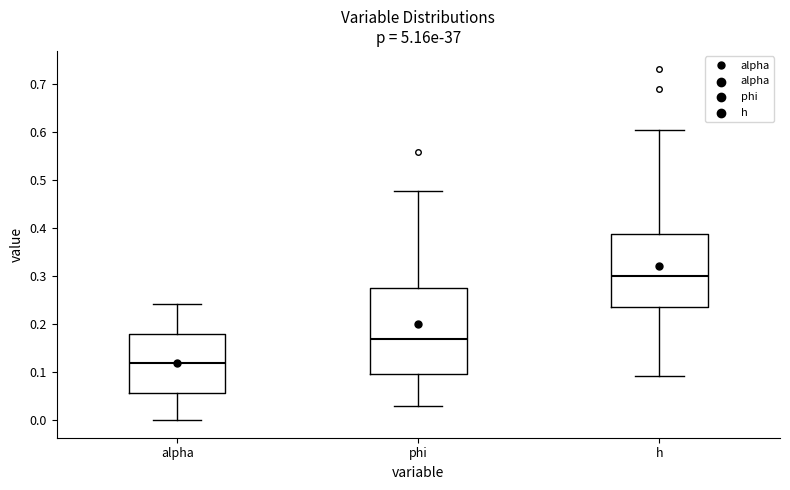

Reading left to right, read every box against the y-axis: the position of its median line, the range the box covers, and the ends of its whiskers. The values are not printed on the chart, so give them approximately, as read against the axis.

alpha: median 0.12, box 0.06 to 0.18, whiskers 0.00 to 0.24
phi: median 0.17, box 0.10 to 0.27, whiskers 0.03 to 0.48
h: median 0.30, box 0.24 to 0.39, whiskers 0.09 to 0.60